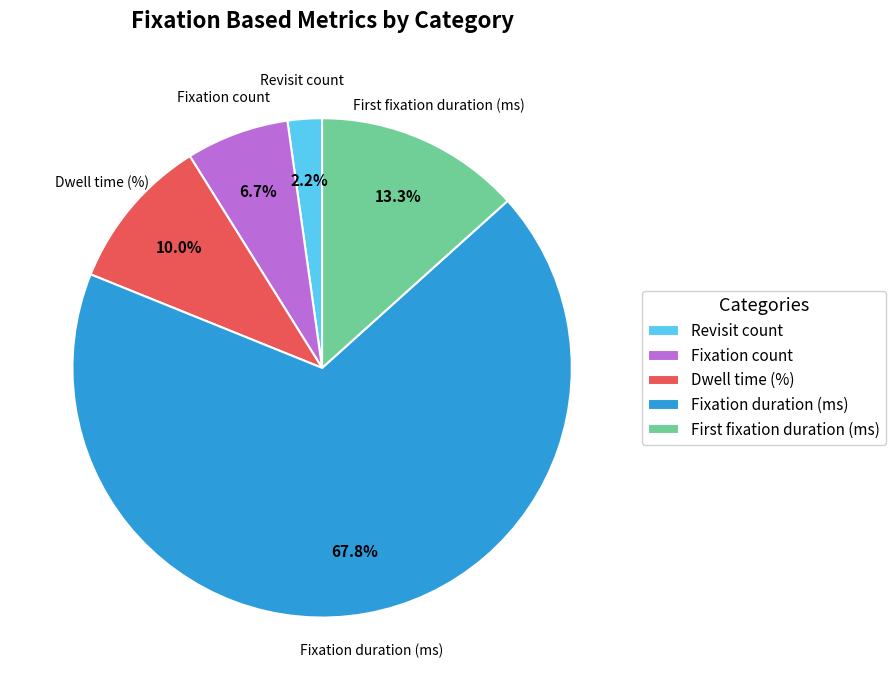

To the nearest percent, what is the average slice percentage?

20%